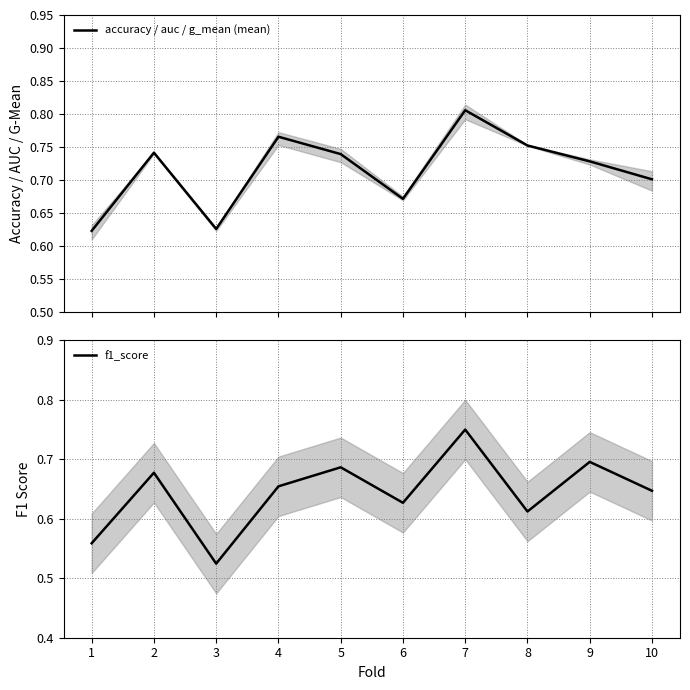

How many interior local peaks does the f1_score series have?

4